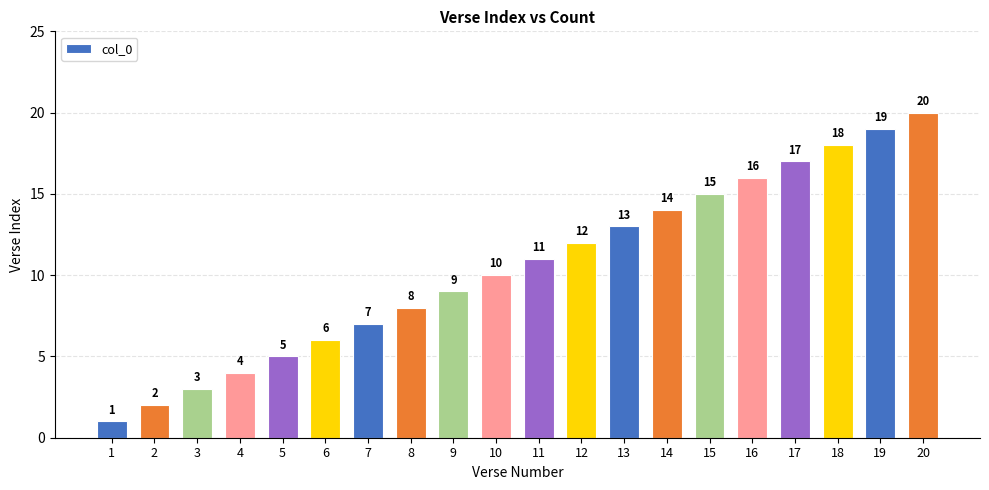

Which label corresponds to the smallest value in the chart?

1